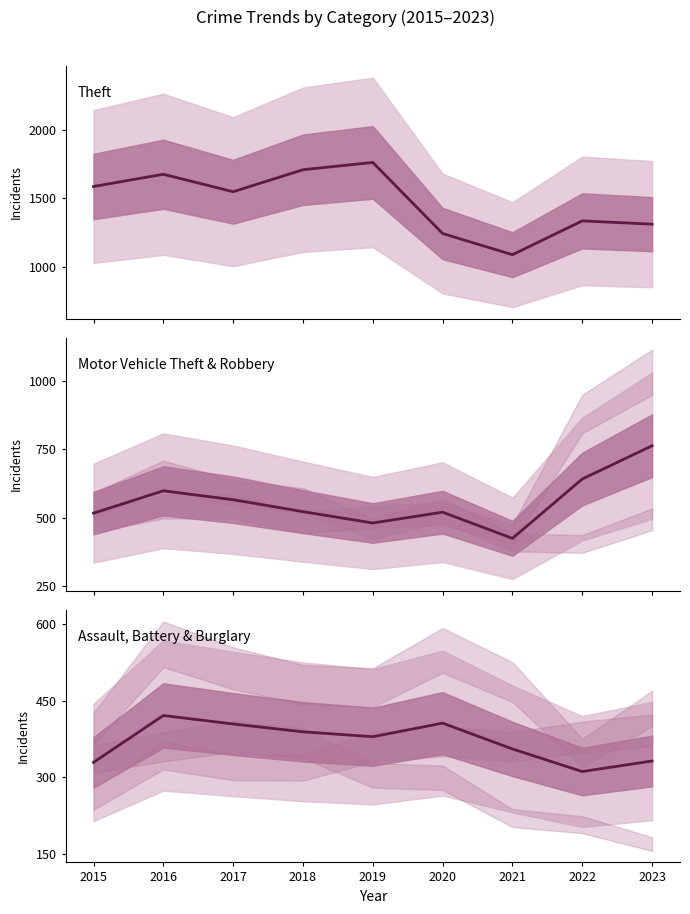

What is the spread (max minus min) of values at 2021?

734.3